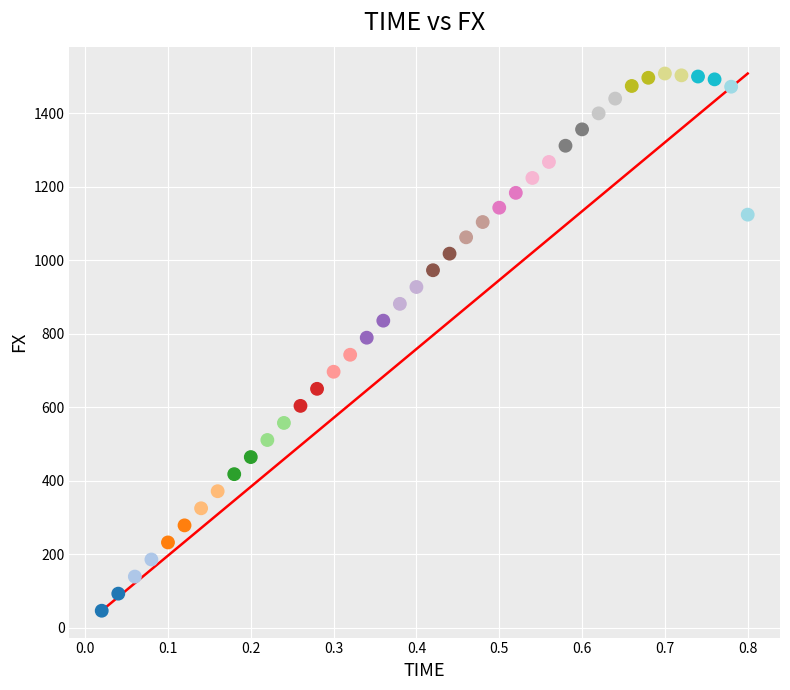

What is the range of X values (max minus min)?

0.8